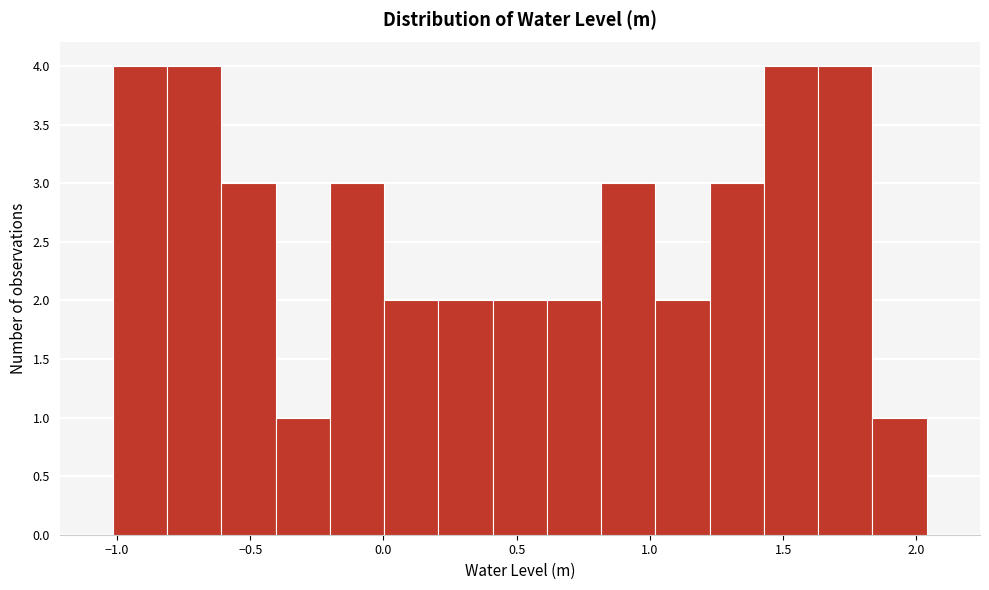

What is the height of the bar covering 0.60 to 0.80 on the x-axis? Neither the bar edges nor the heights are printed on the chart, so give them approximately, as read against the axes.

2